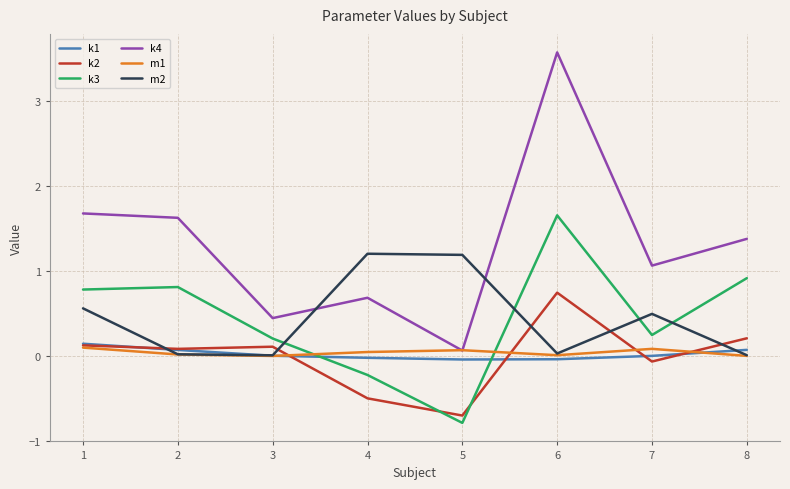

Which series ends up on top after the final intersection of k4 and m1?

k4